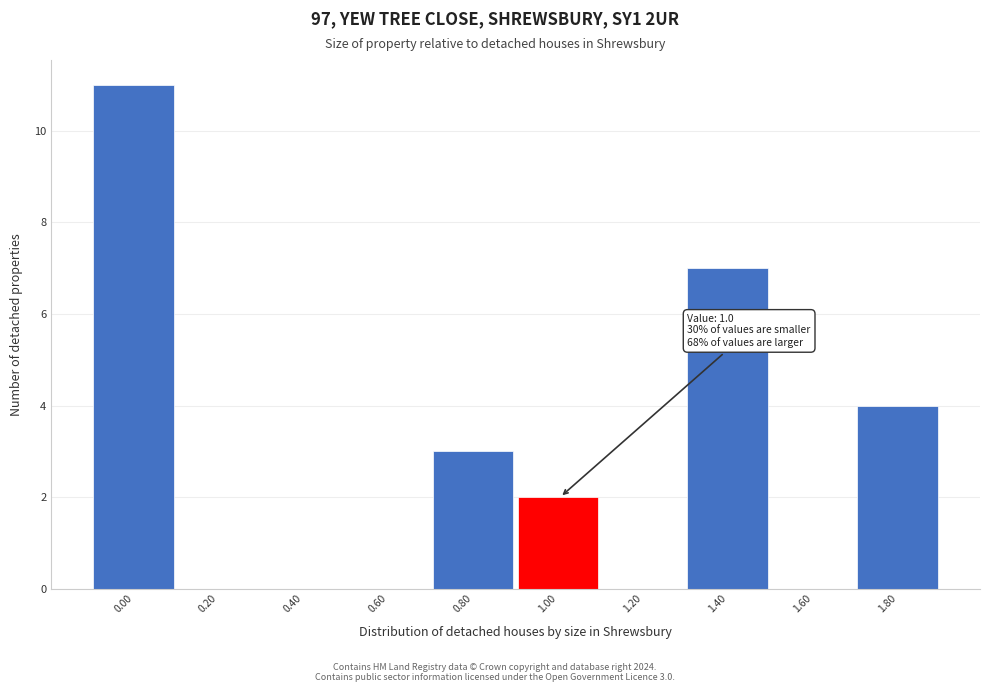

Reading left to right, what are all the values shown in this chart?

0.00=11	0.20=0	0.40=0	0.60=0	0.80=3	1.00=2	1.20=0	1.40=7	1.60=0	1.80=4